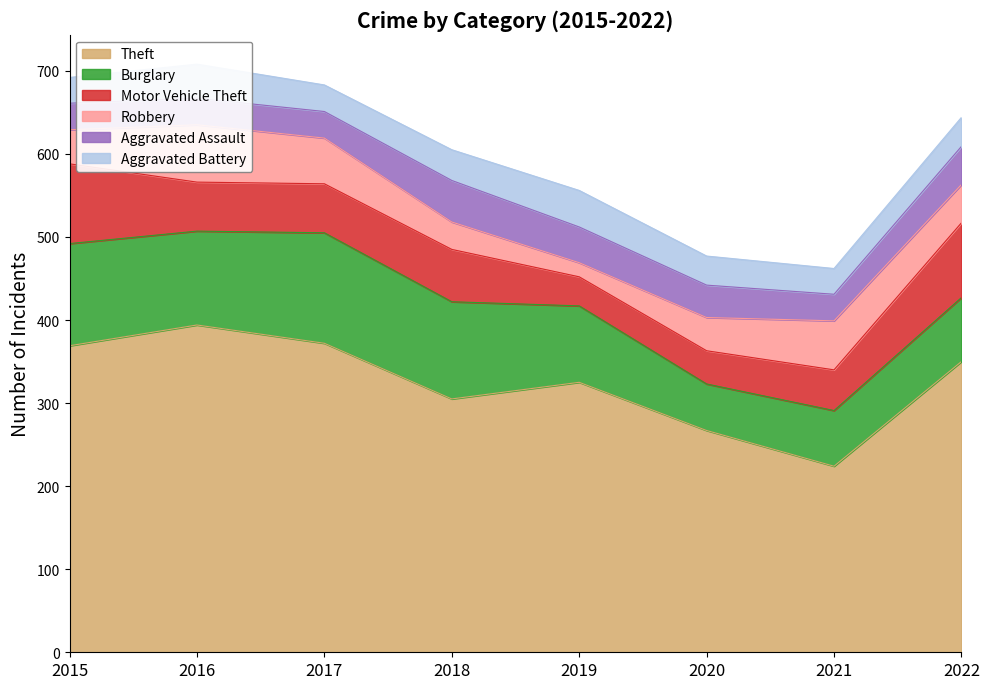

What is the sum of all Burglary values?

778